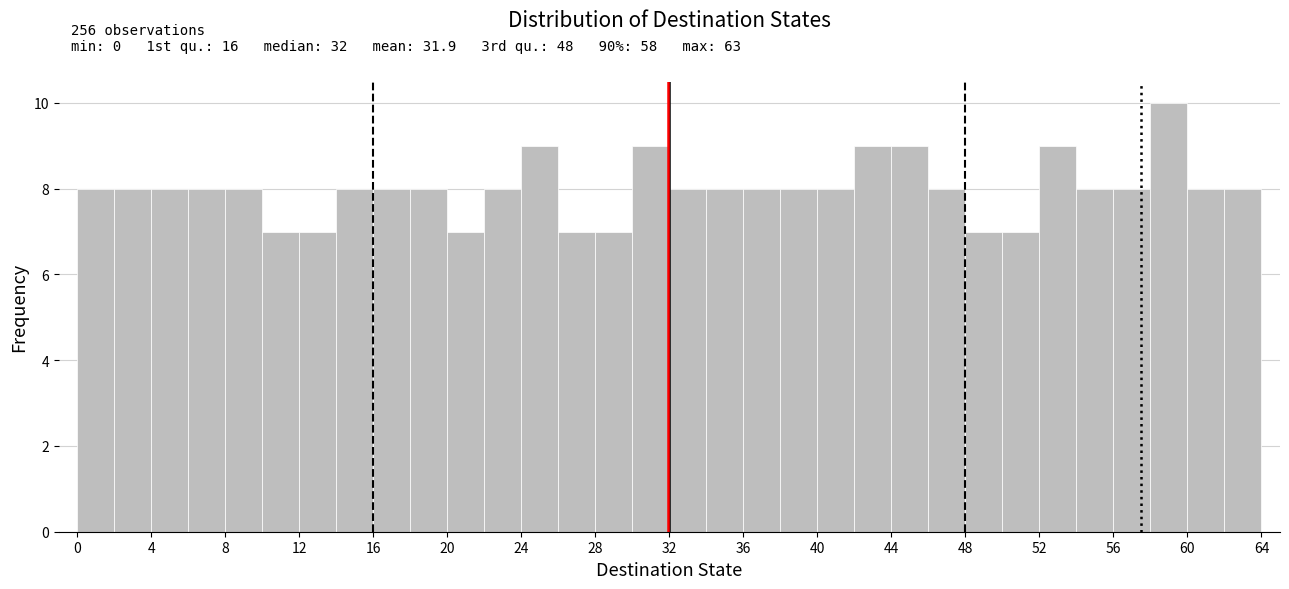

Over which range of the x-axis is the bar tallest?

58 to 60